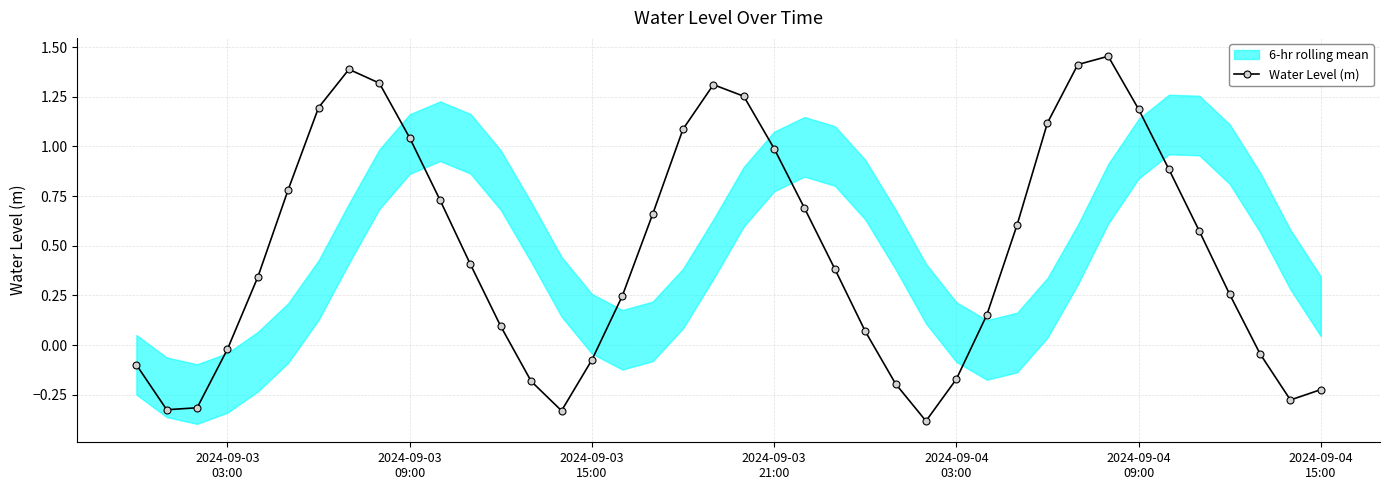

In Water Level (m), how many points are higher than both neighbors (excluding endpoints)?

3